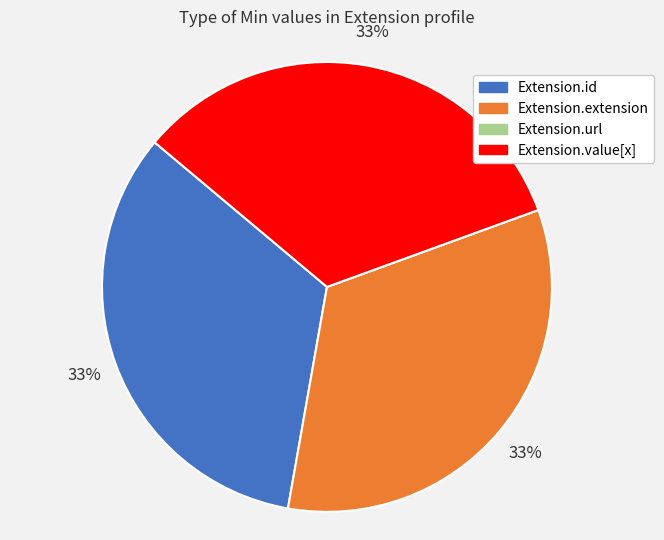

The Extension.extension slice represents 33% of the pie. True or false?

True